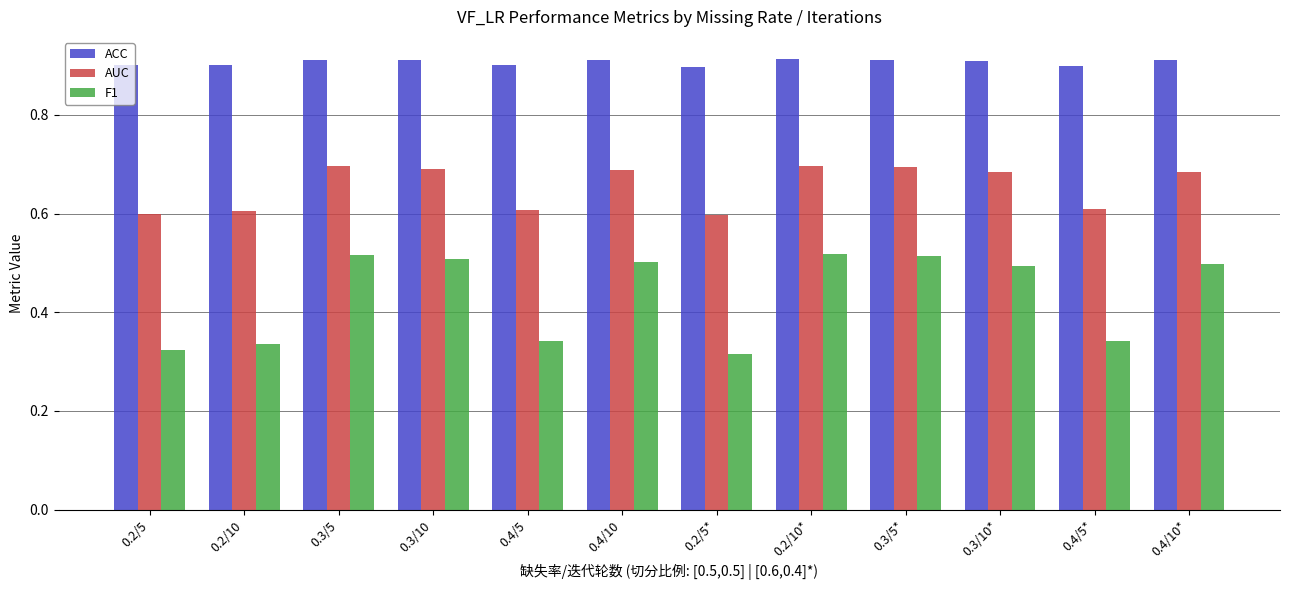

How many AUC values are between 0 and 1?

12